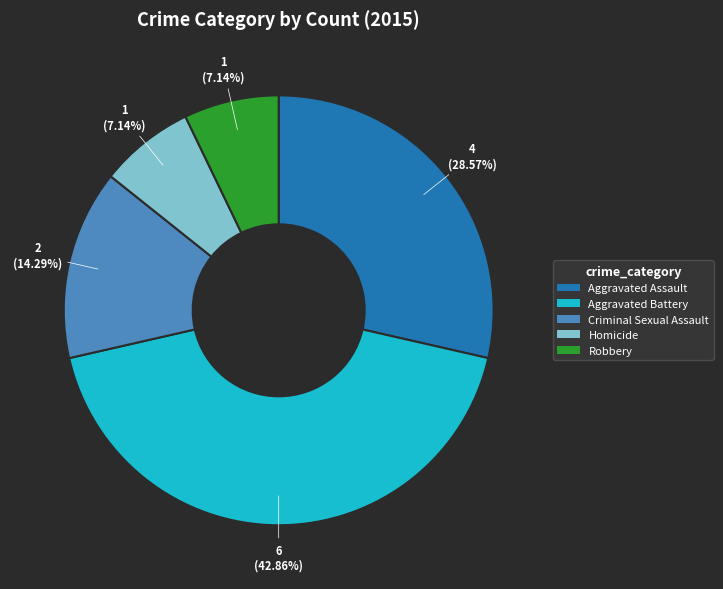

Is Aggravated Battery the majority of the pie?

No